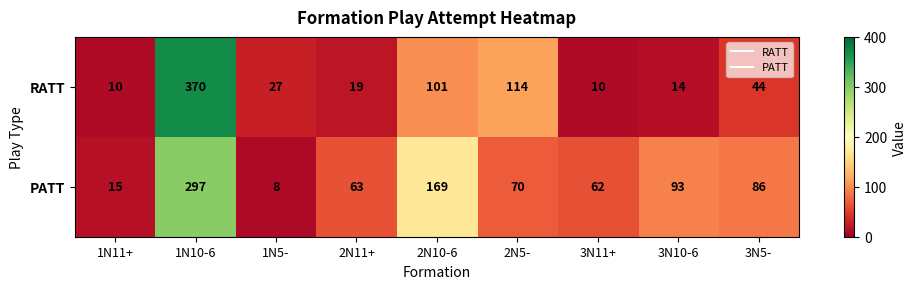

Reading left to right, what are all the values shown in this chart?

RATT: 1N11+=10	1N10-6=370	1N5-=27	2N11+=19	2N10-6=101	2N5-=114	3N11+=10	3N10-6=14	3N5-=44
PATT: 1N11+=15	1N10-6=297	1N5-=8	2N11+=63	2N10-6=169	2N5-=70	3N11+=62	3N10-6=93	3N5-=86